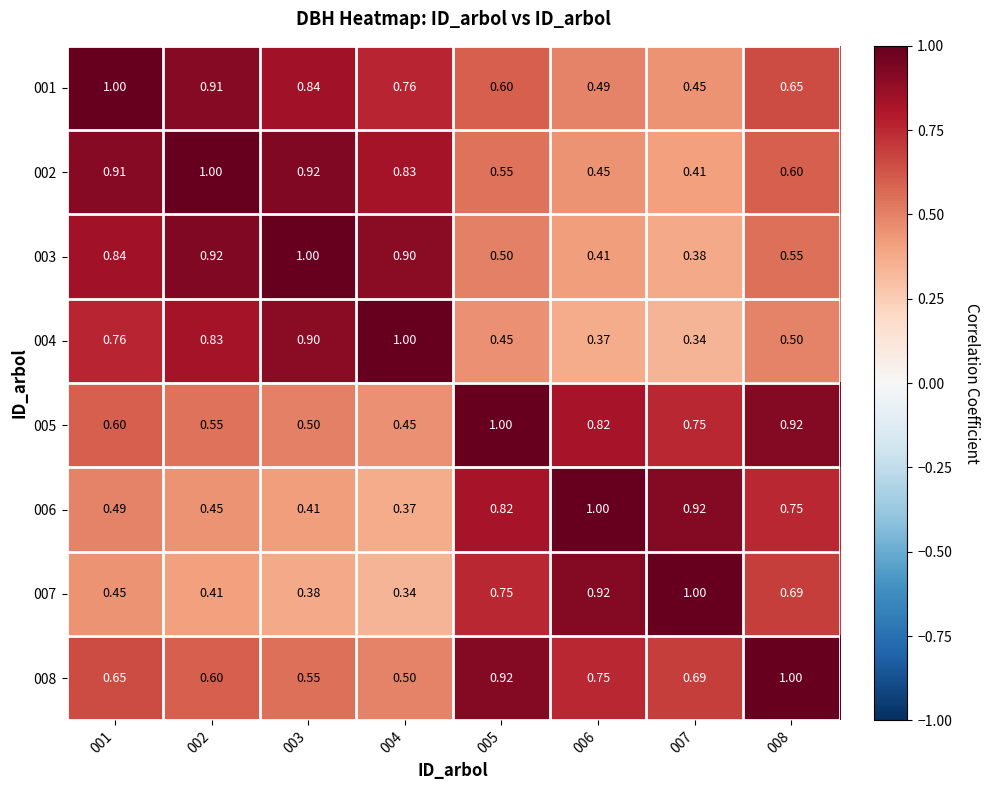

Rank the series at 001 from lowest to highest value.

007, 006, 005, 008, 004, 003, 002, 001